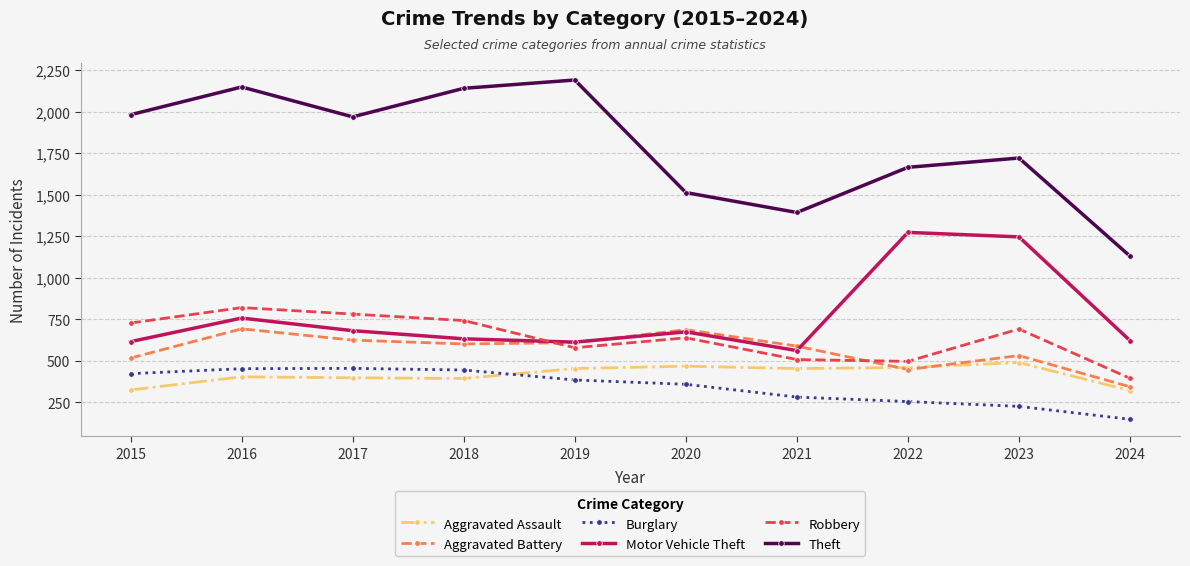

In Theft, how many points are higher than both neighbors (excluding endpoints)?

3